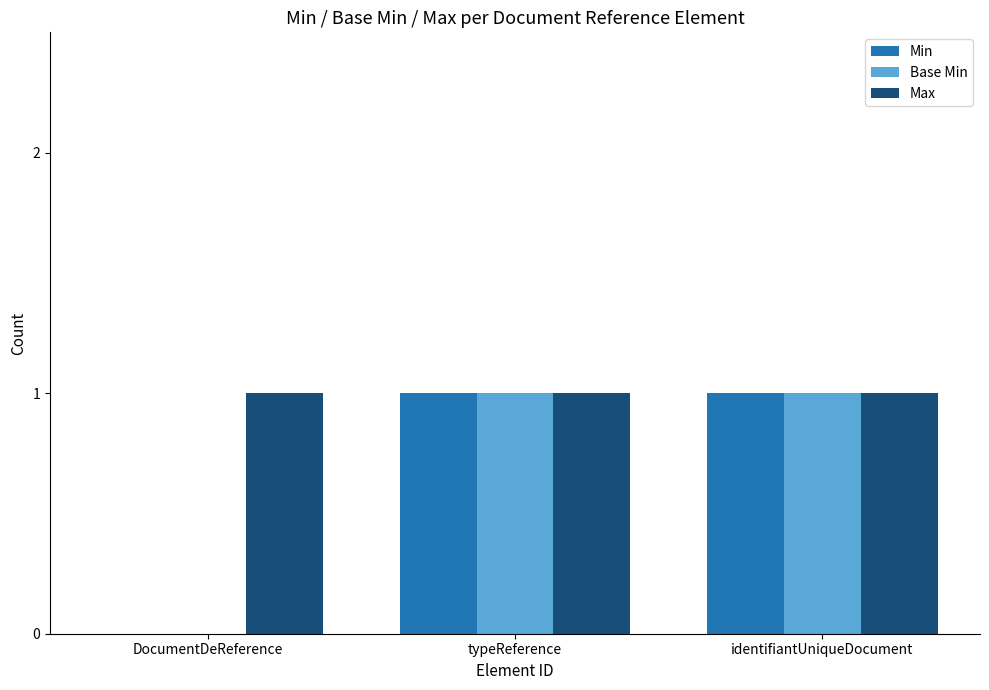

What are all the series names shown in the legend?

Min, Base Min, Max